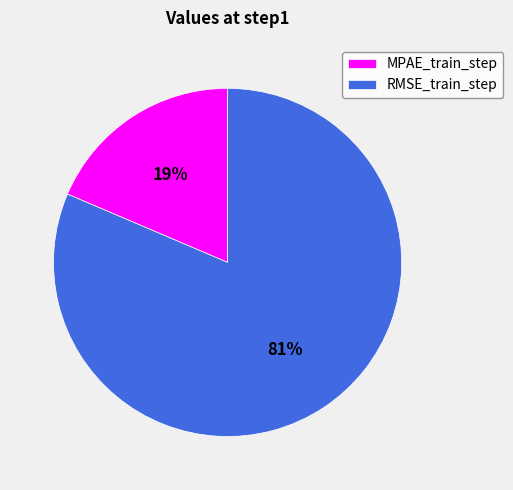

Which has a higher value, RMSE_train_step or MPAE_train_step?

RMSE_train_step